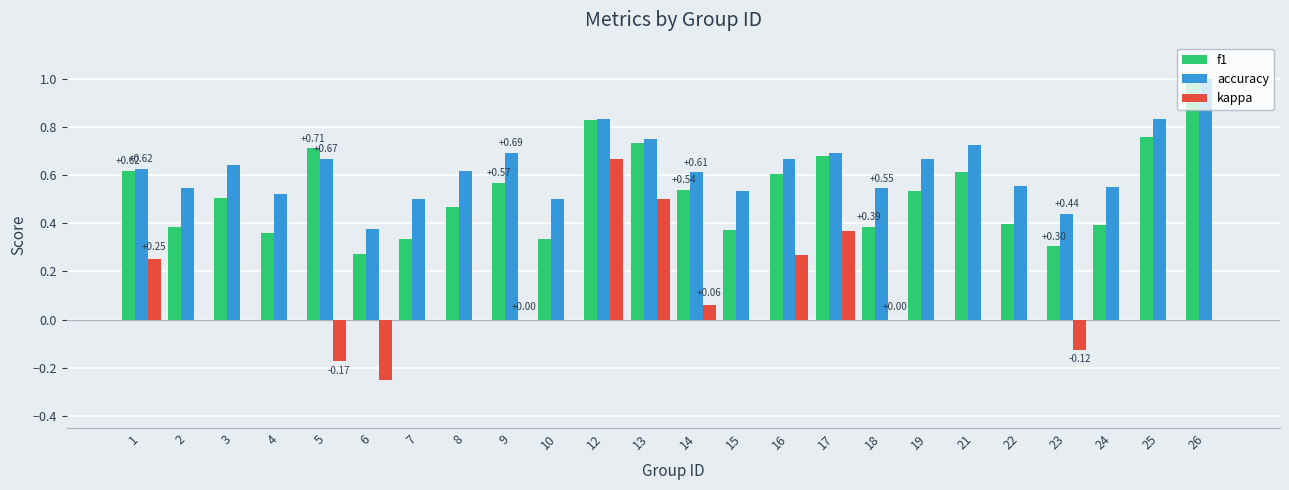

Is the value of kappa at 2 greater than the value of f1 at 24?

No